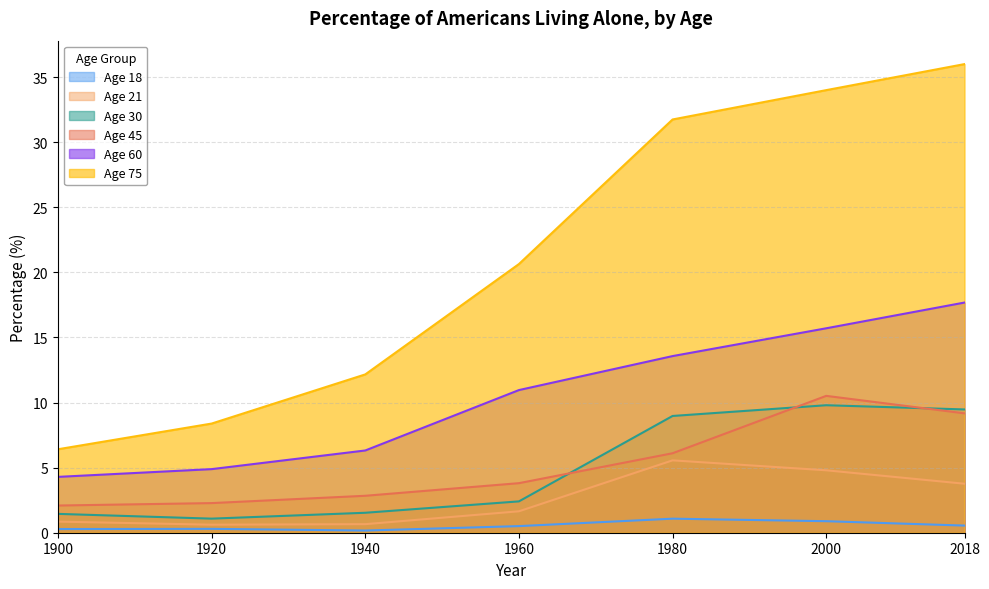

Reading left to right, list all the values displayed in this chart.

Age 18: 0.3	0.3	0.2	0.5	1.1	0.9	0.5
Age 21: 0.9	0.6	0.7	1.6	5.6	4.8	3.8
Age 30: 1.4	1.1	1.5	2.4	9.0	9.8	9.5
Age 45: 2.1	2.3	2.8	3.8	6.1	10.5	9.2
Age 60: 4.3	4.9	6.3	11.0	13.6	15.7	17.7
Age 75: 6.4	8.4	12.2	20.6	31.7	34.0	36.0